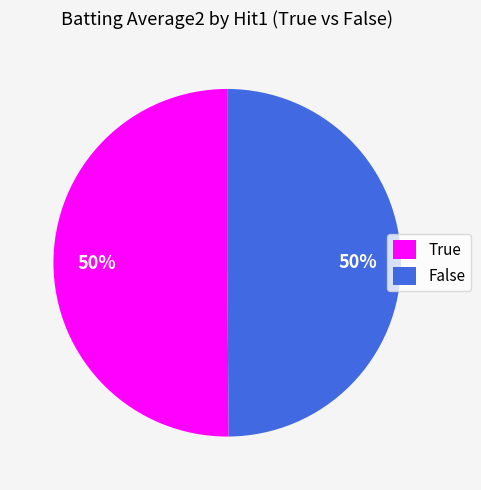

Do False and True together represent more than half of the pie?

Yes